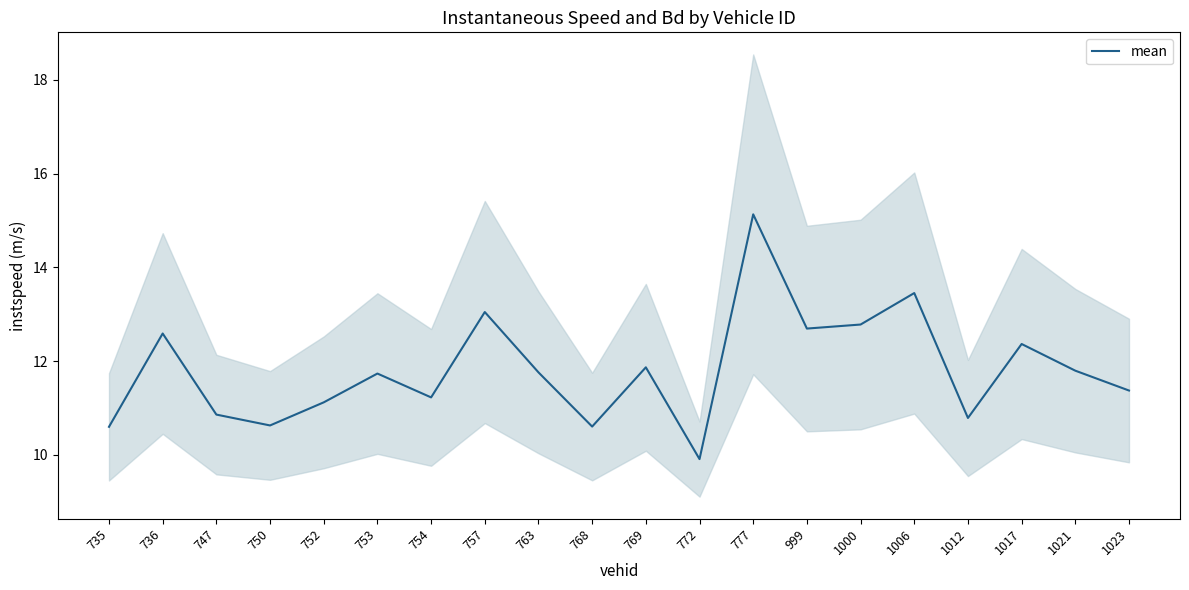

Reading left to right, transcribe all the data shown in this chart.

10.6	12.6	10.9	10.6	11.1	11.7	11.2	13.0	11.8	10.6	11.9	9.9	15.1	12.7	12.8	13.5	10.8	12.4	11.8	11.4